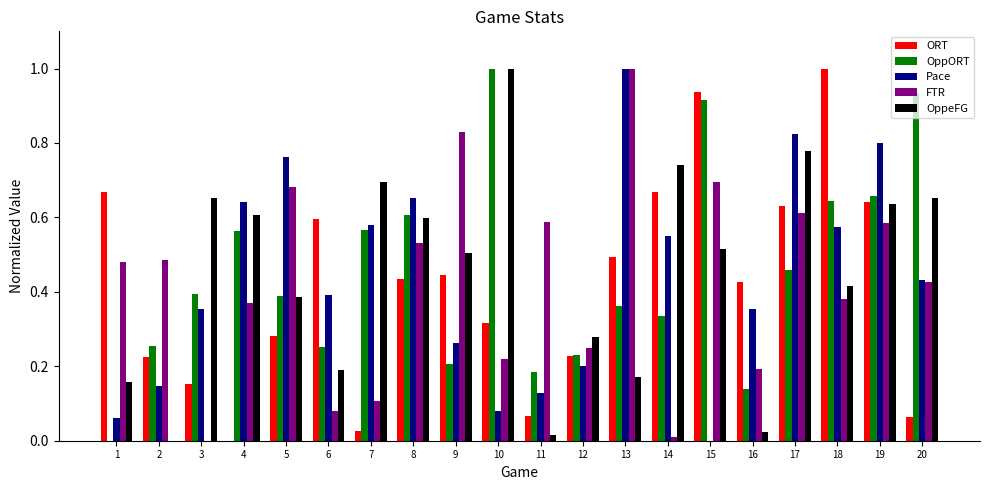

Is the value of ORT at 1 greater than the value of Pace at 15?

Yes